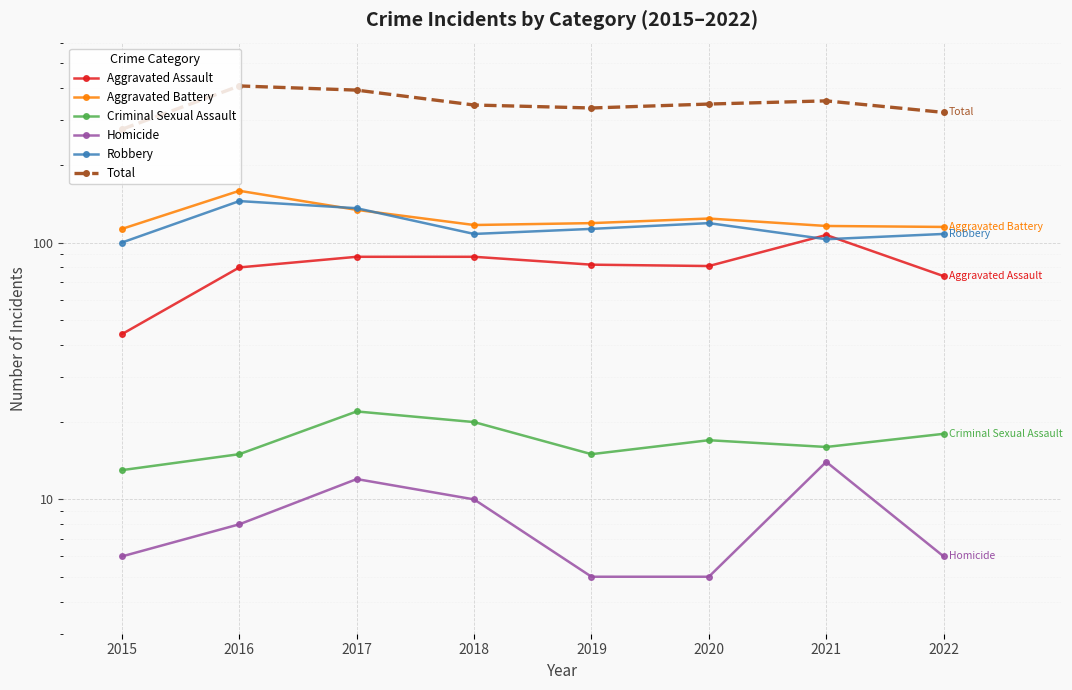

At which category does the chart reach its minimum across all series?

2019